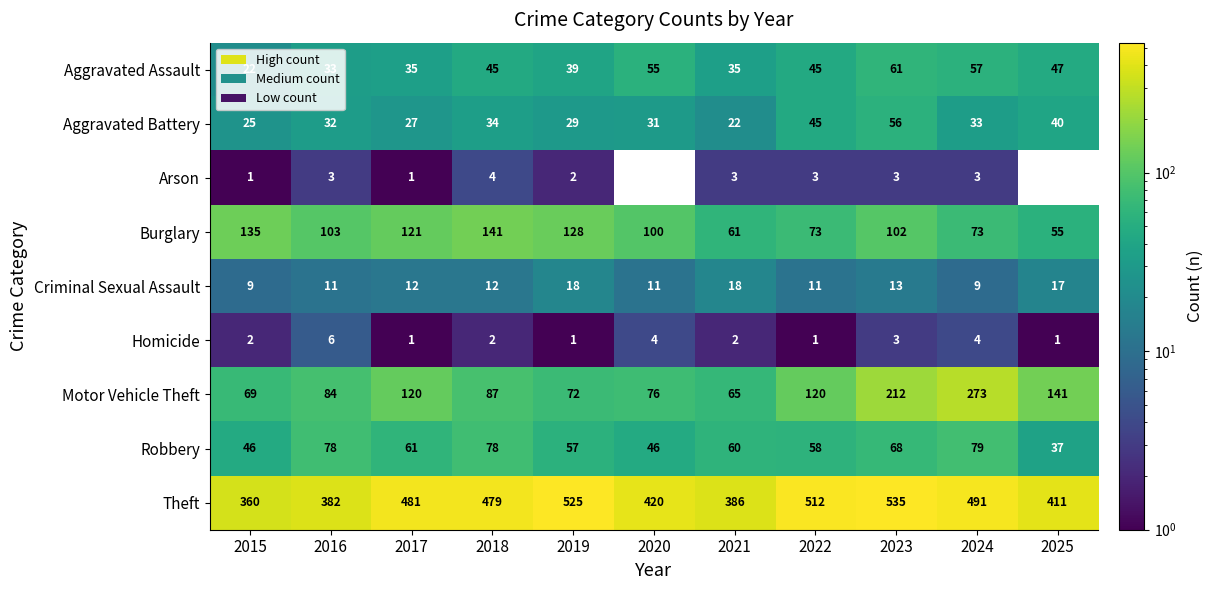

What is the sum of all Arson values?

23